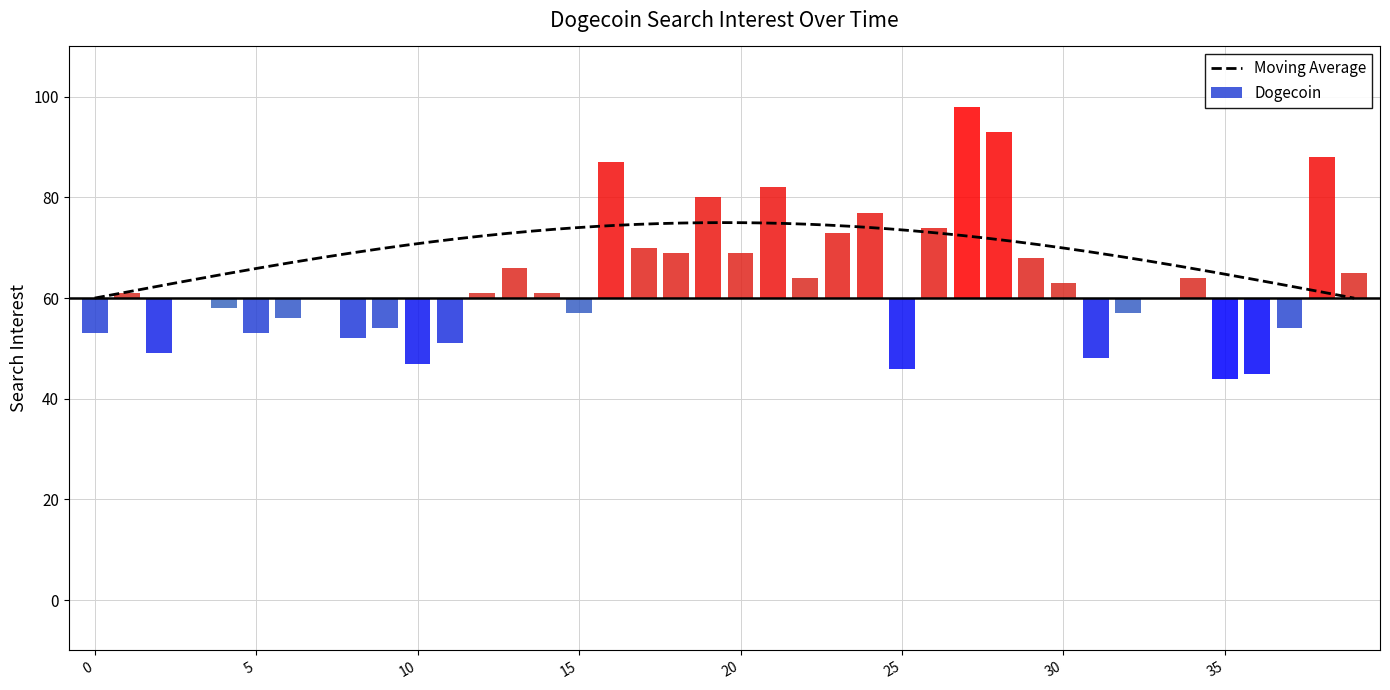

Rank the categories by value from lowest to highest.

35, 36, 25, 10, 31, 2, 11, 8, 0, 5, 9, 37, 6, 15, 32, 4, 3, 7, 33, 1, 12, 14, 30, 22, 34, 39, 13, 29, 18, 20, 17, 23, 26, 24, 19, 21, 16, 38, 28, 27